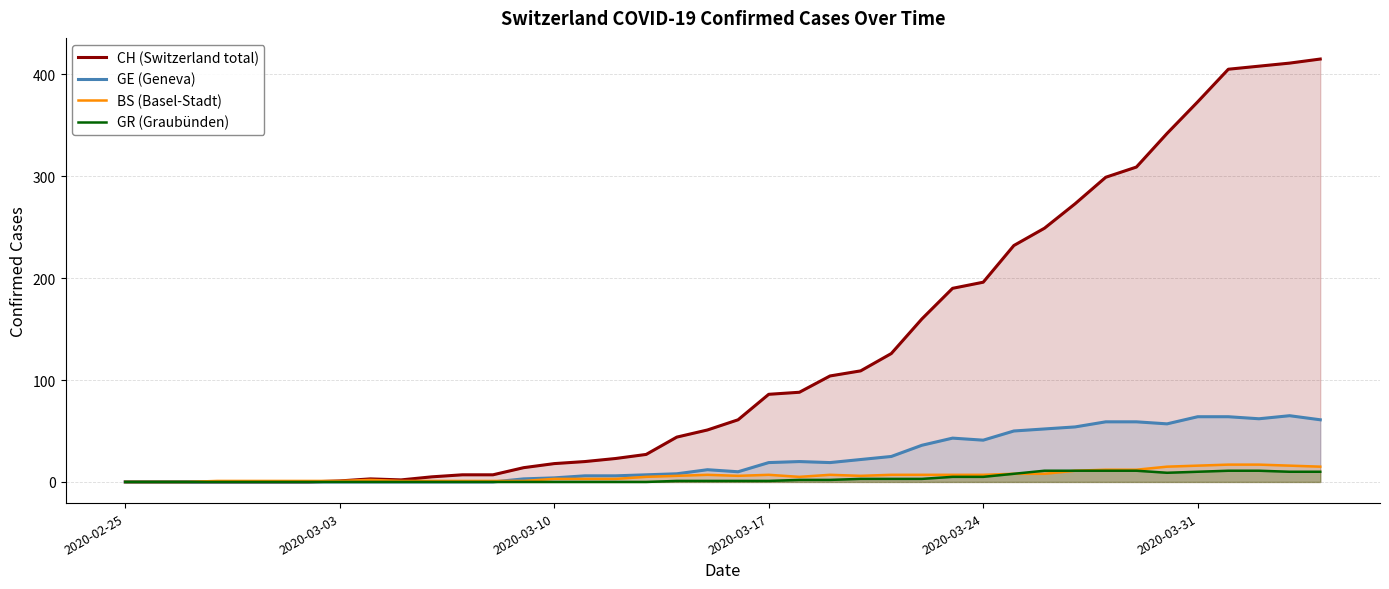

True or false: GR (Graubünden) has a value of 1 at 2020-03-17.

True